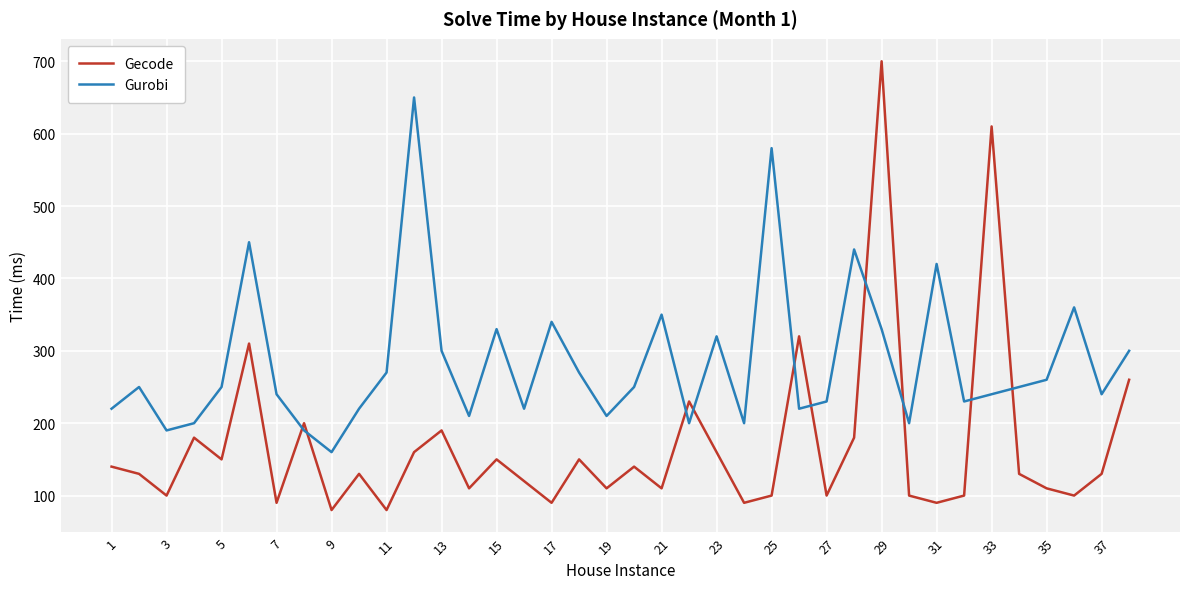

What is the sum of all Gecode values?

6430